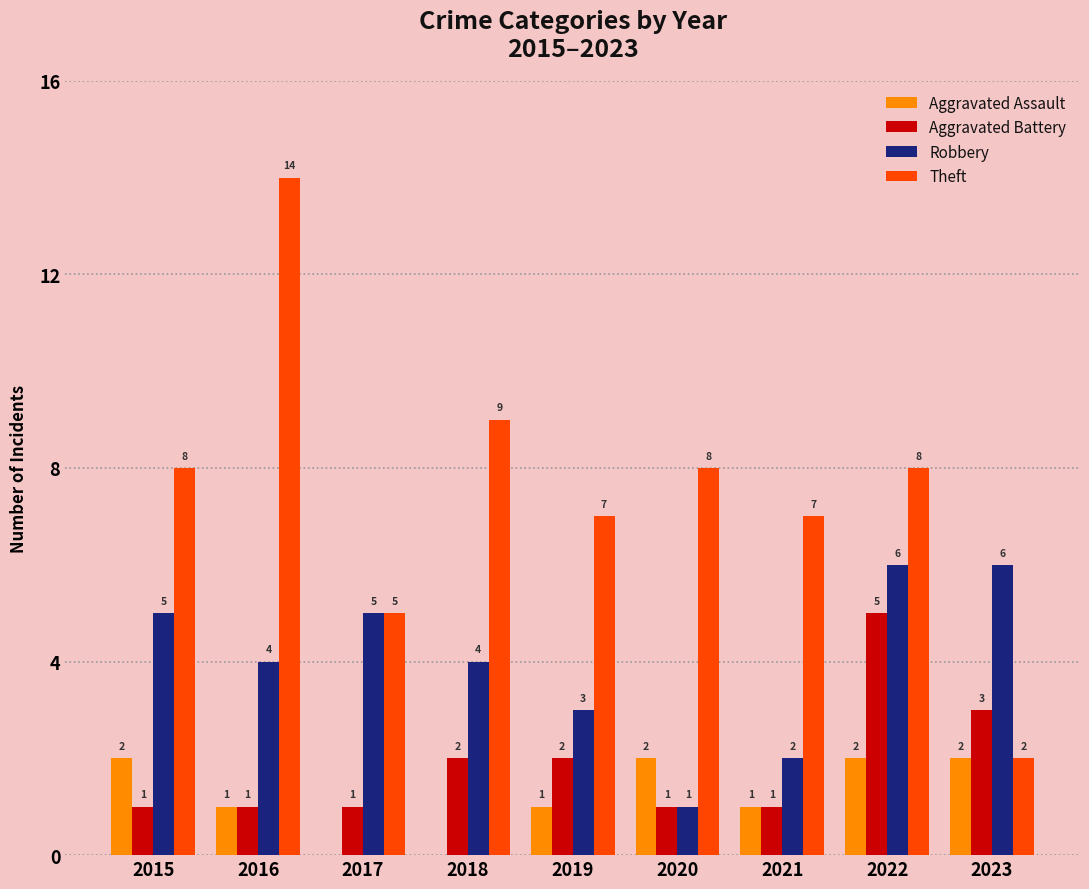

Which series has the largest total across all categories?

Theft